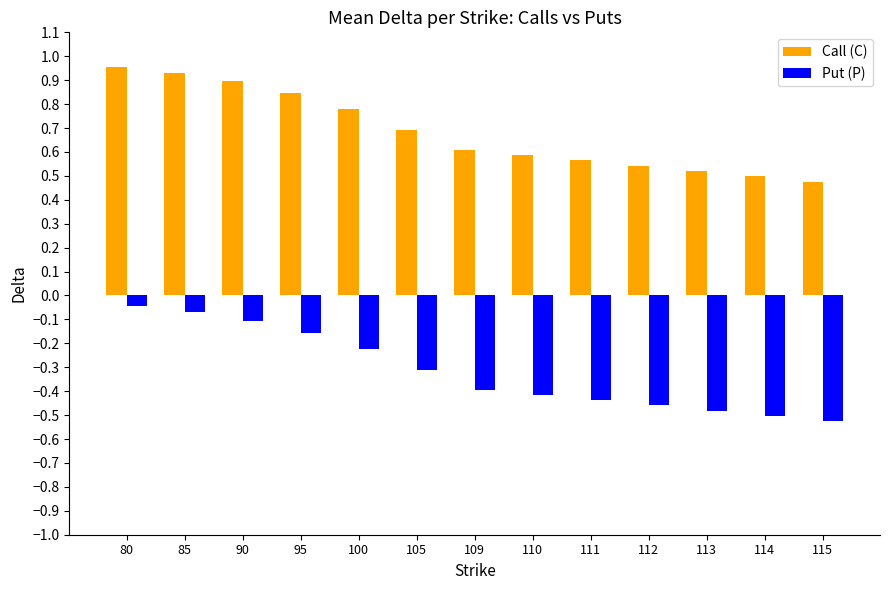

Which category has the highest value across all series?

80